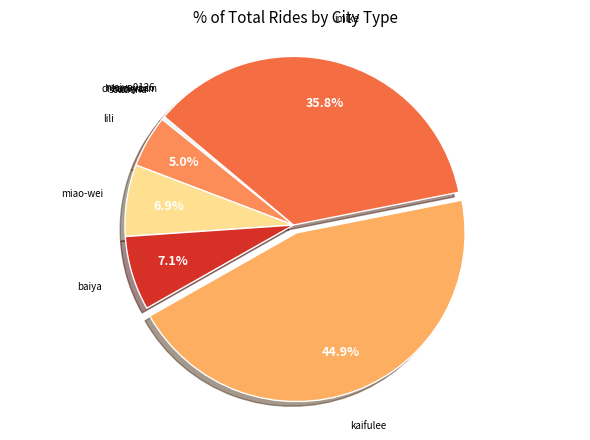

To the nearest percent, what is the difference between the largest and smallest slice percentages?

45%